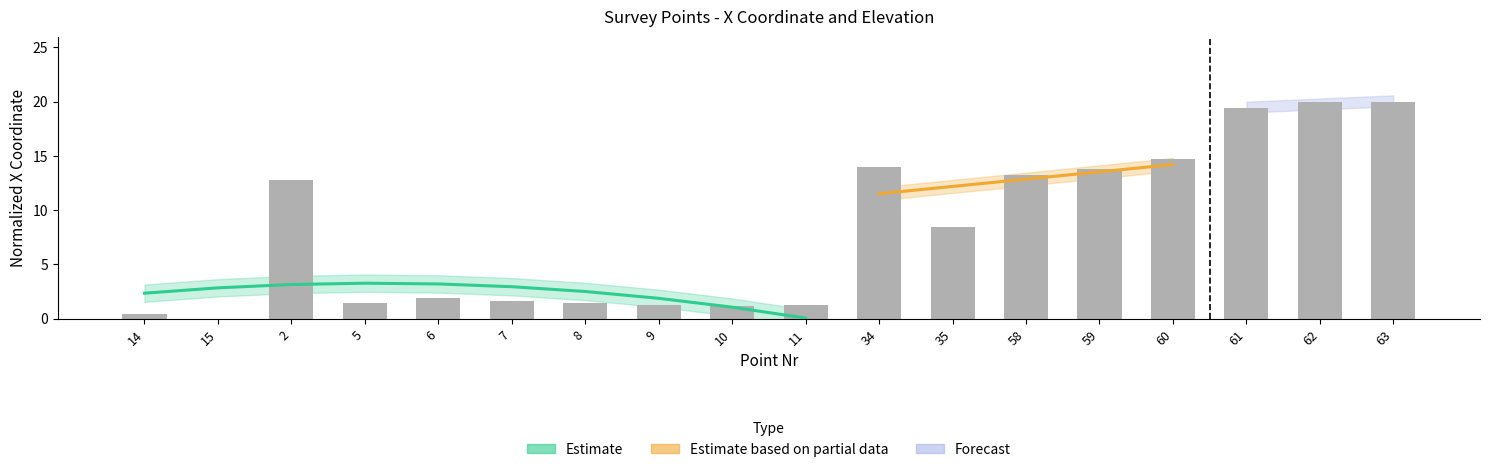

What is the maximum value shown in the chart?

20.0